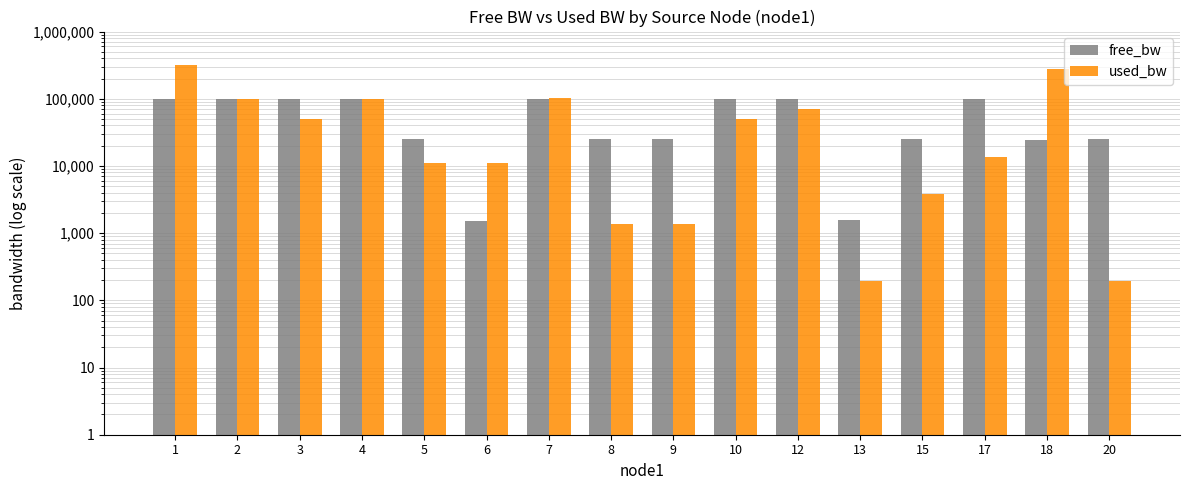

What is the sum of the free_bw values at 10 and 12?

199879.9